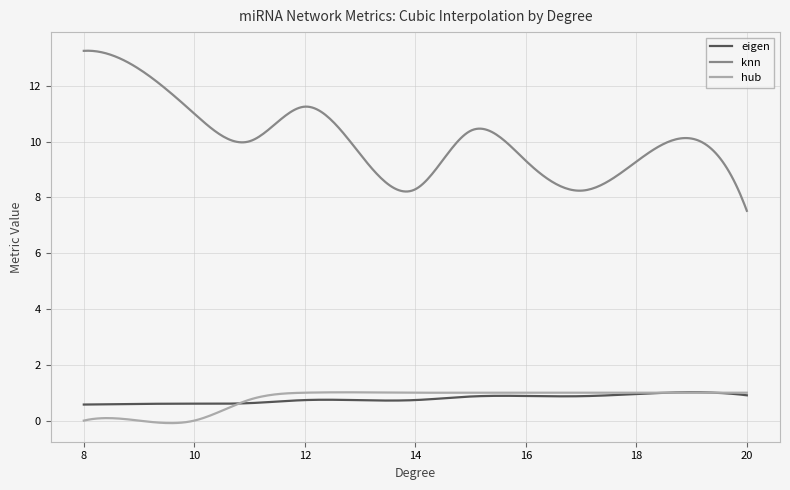

True or false: knn and eigen cross at least once.

False